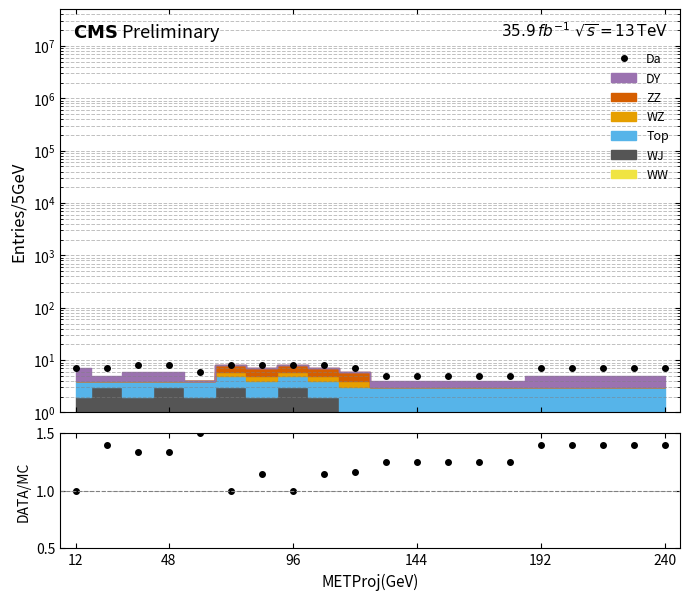

Which series has the largest range (max minus min)?

Da